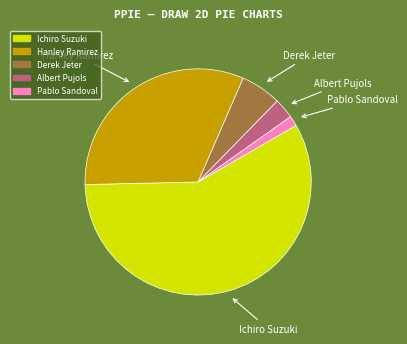

Combined, do Pablo Sandoval and Derek Jeter account for over 50%?

No